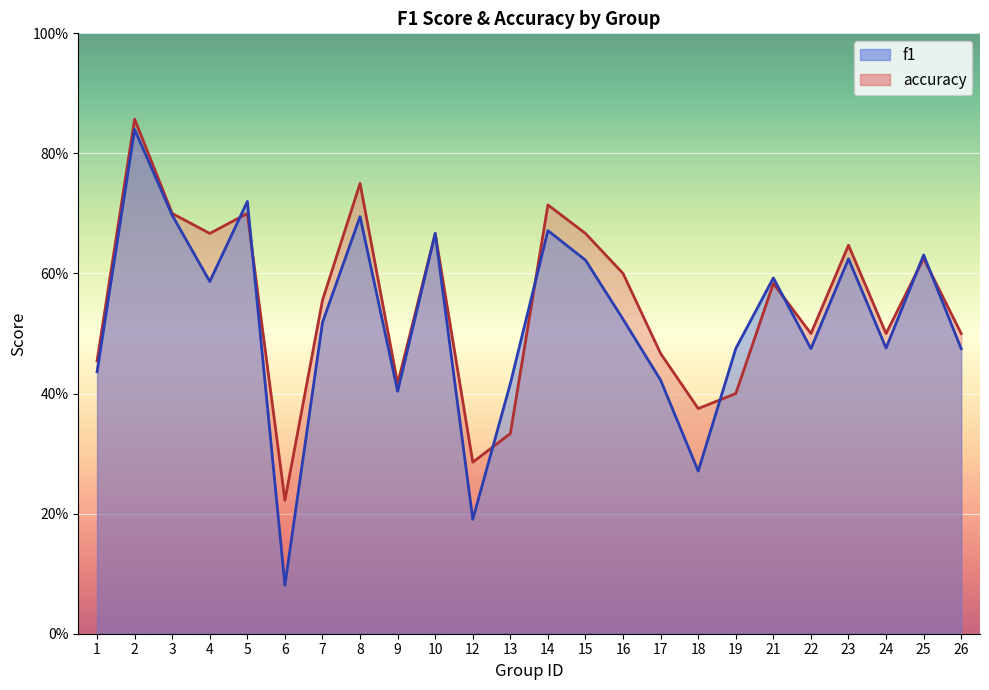

Which category has the lowest value in the f1 series?

6